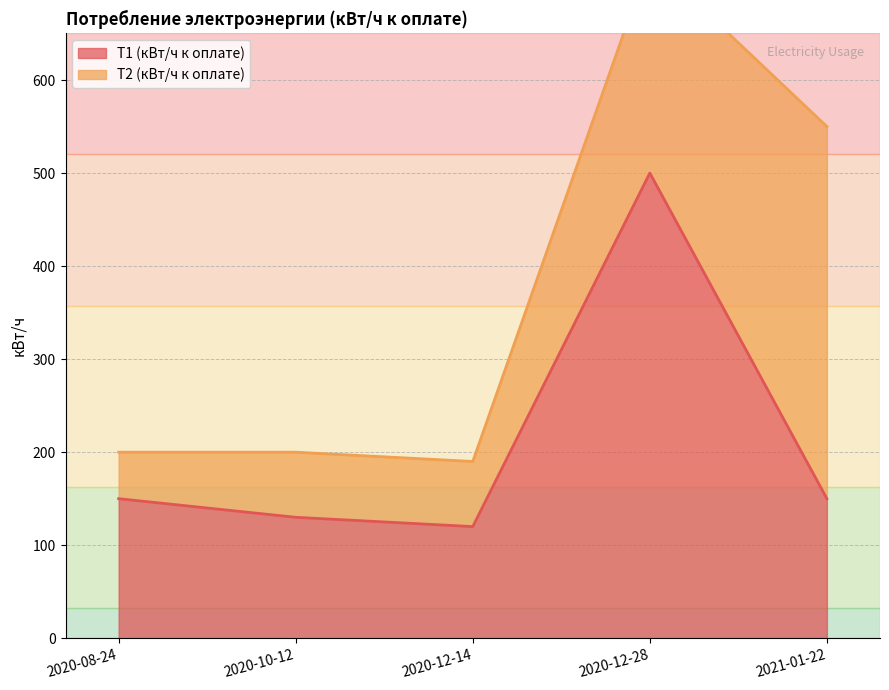

At which category does the data reach its first local peak?

2020-12-28